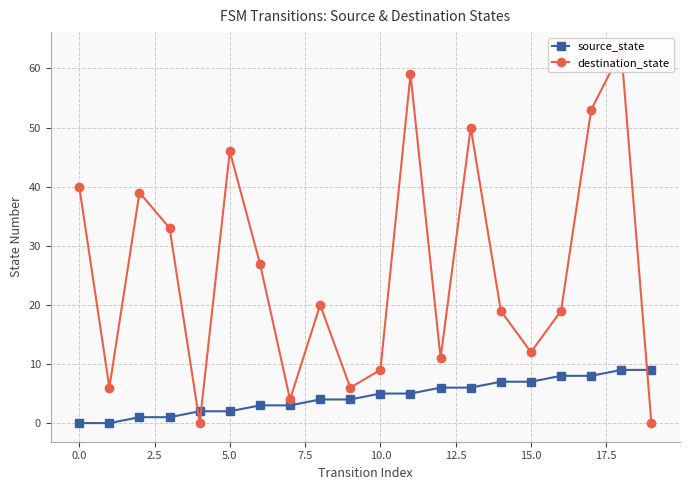

What is the difference between the maximum and minimum values in the destination_state series?

63